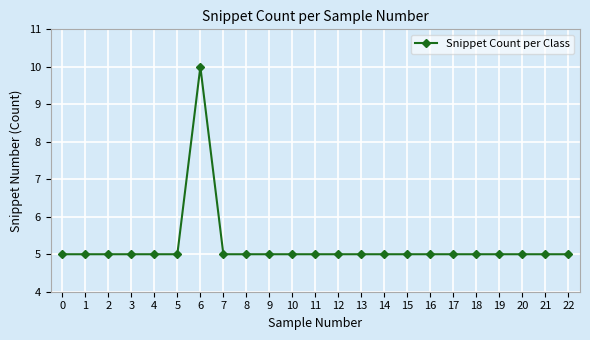

The chart shows a value of 7 at 4. True or false?

False